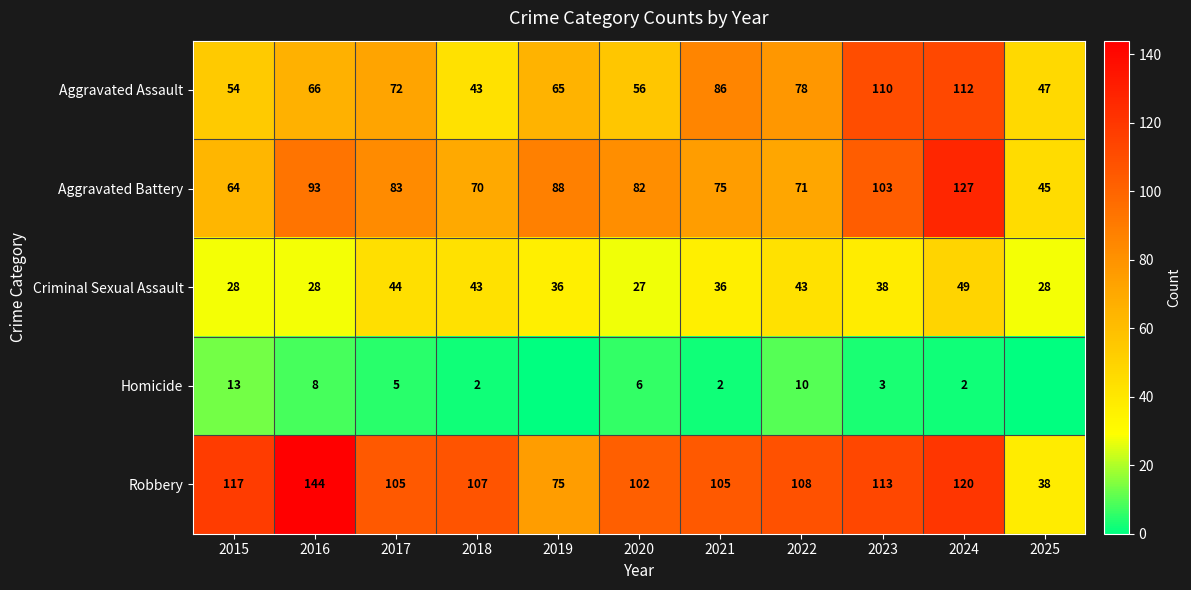

True or false: Aggravated Battery has a value of 45 at 2025.

True